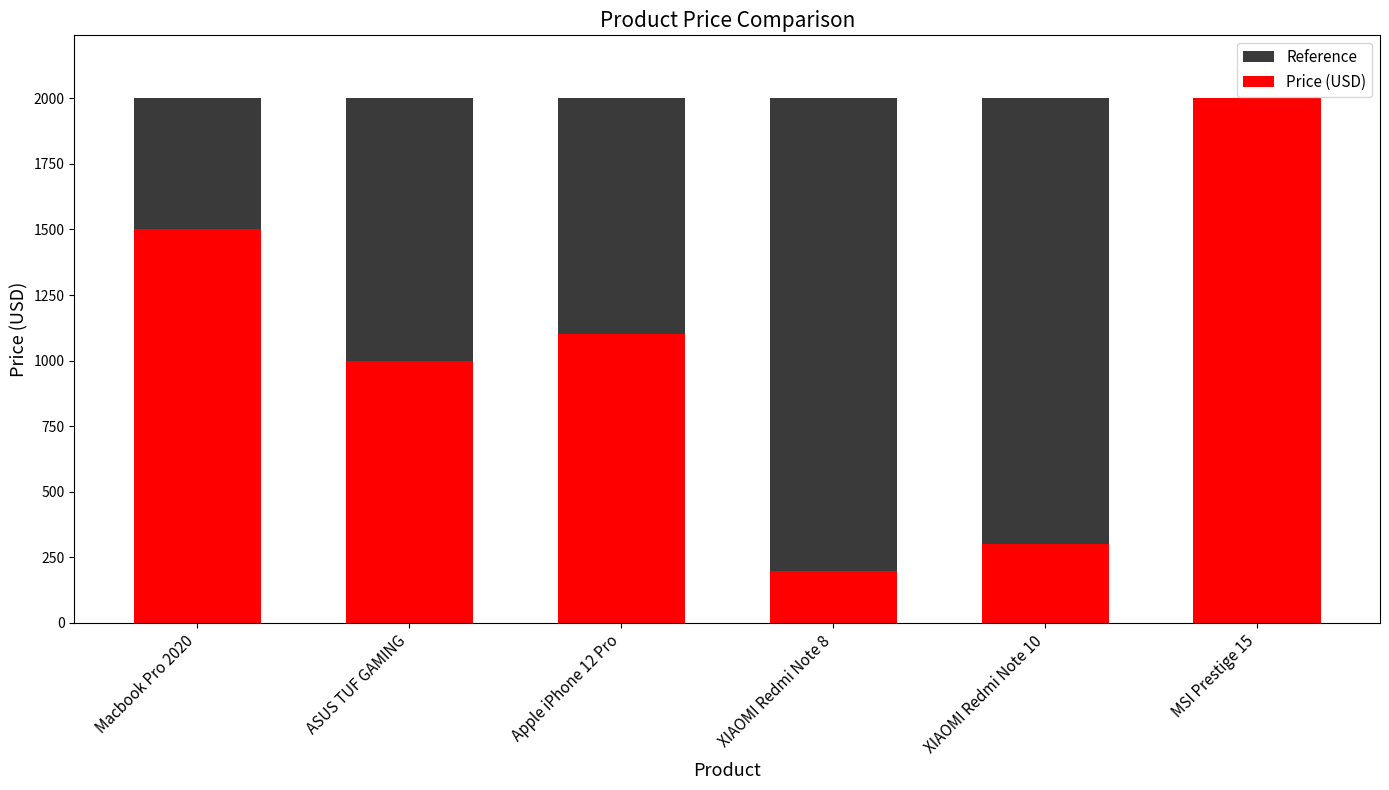

What are all the series names shown in the legend?

Reference, Price (USD)